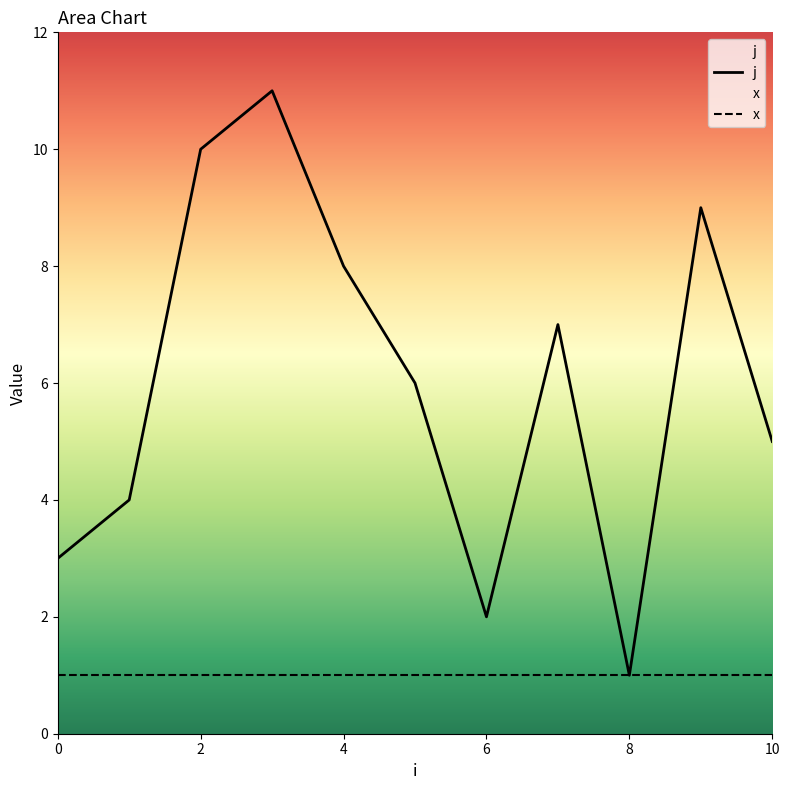

How many lines are shown in the chart?

2